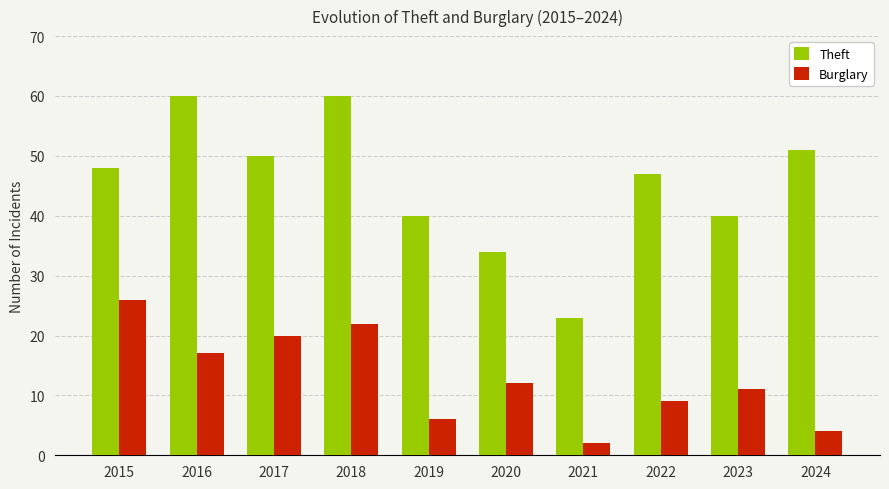

True or false: Burglary has a value of 2 at 2021.

True